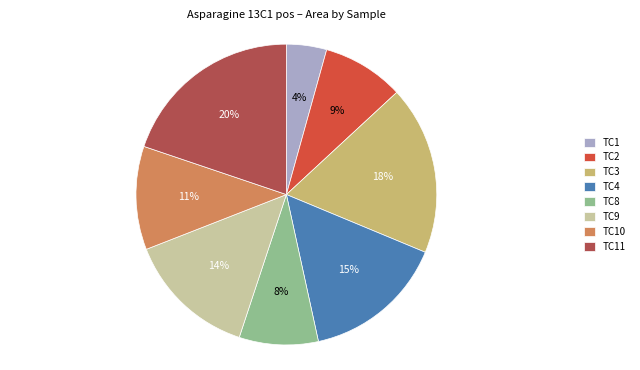

What is the ratio of the value at TC8 to the value at TC1?

2.0